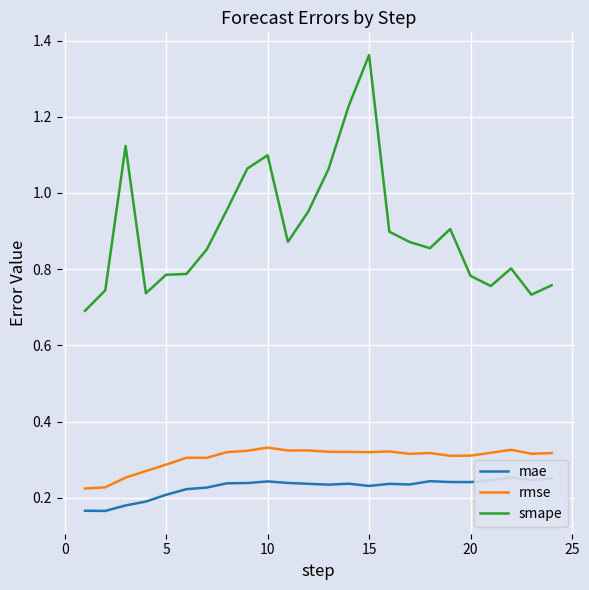

True or false: rmse and smape cross at least once.

False